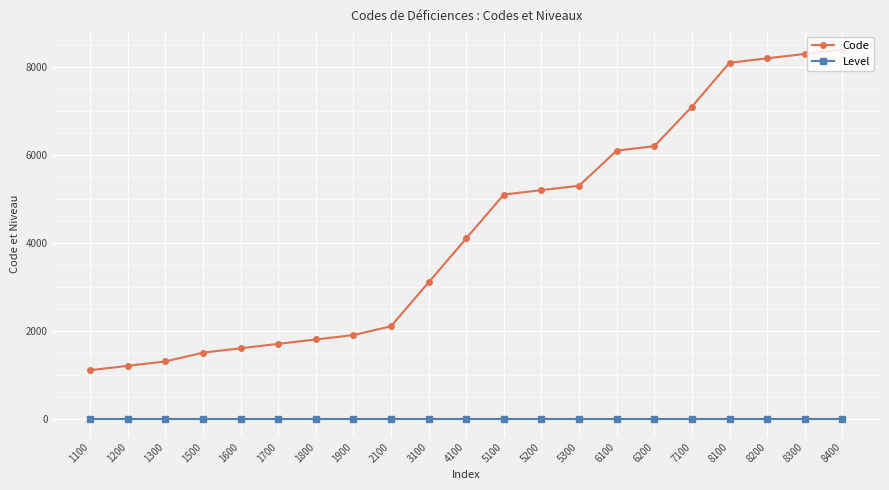

Is it true that Code equals 6100 at 6100?

True